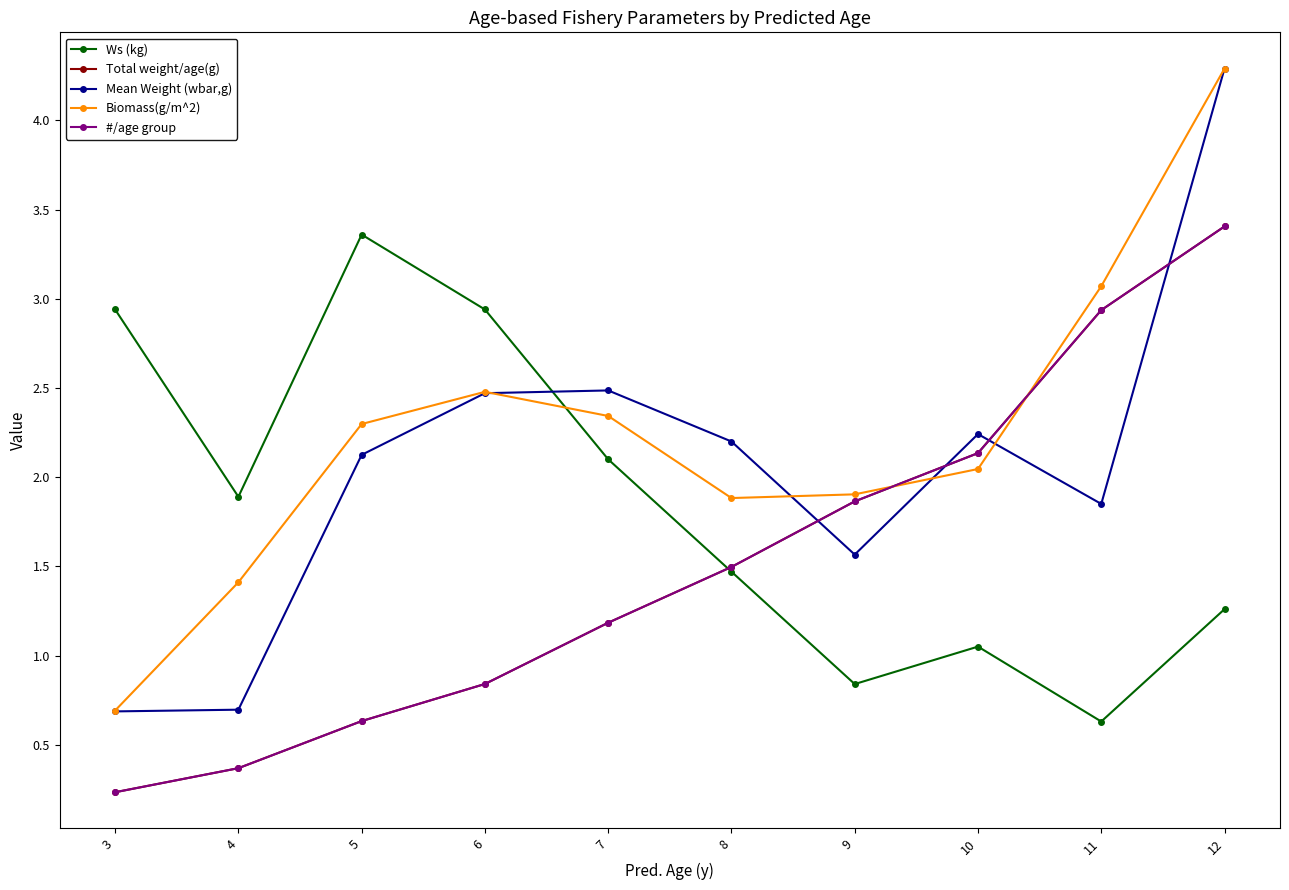

The Total weight/age(g) series shows 1.8 at 7. True or false?

False